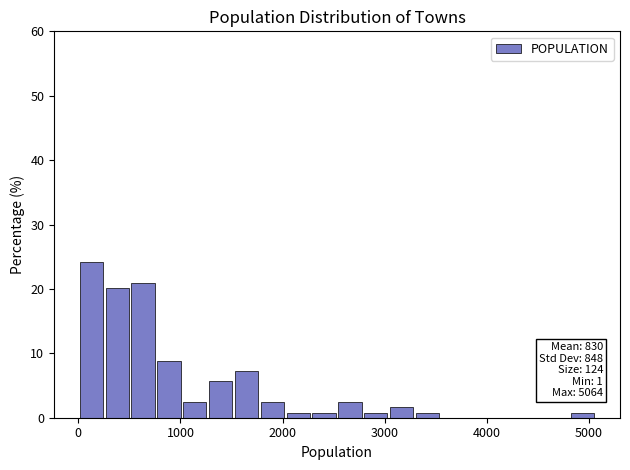

Around what value on the x-axis is the tallest bar? Give the approximate position of its centre, as read against the axis.

100